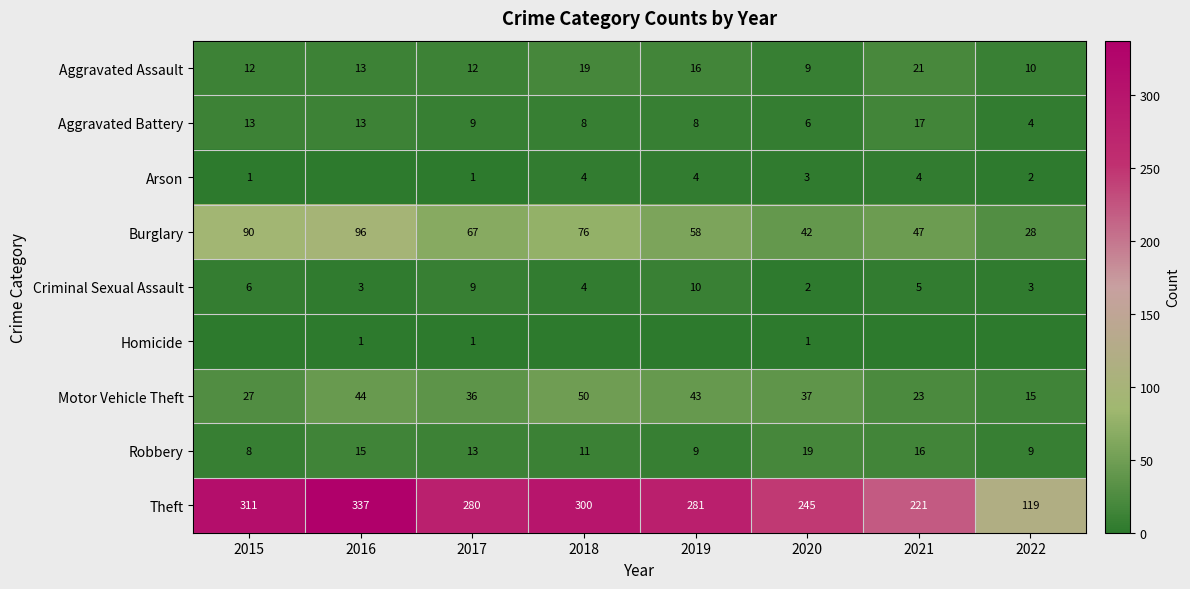

What value does the Aggravated Battery series have at 2017, to the nearest 5?

10